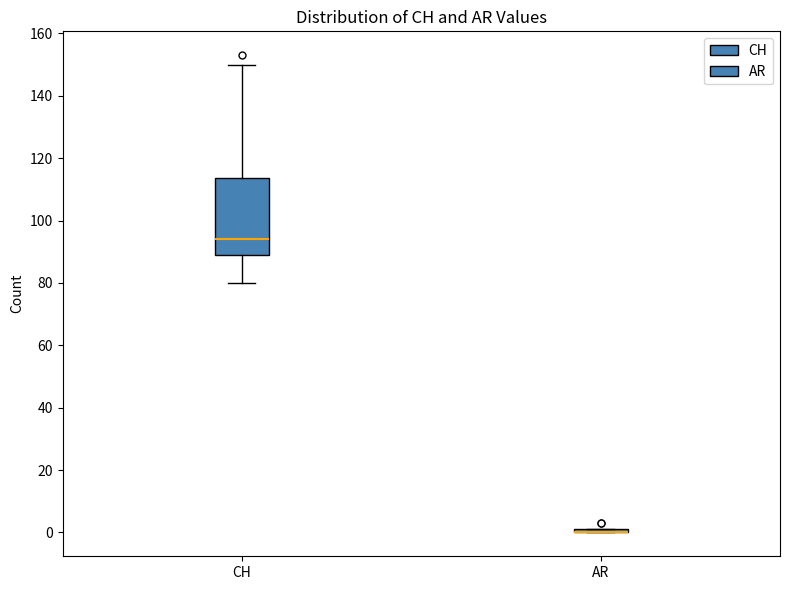

Reading left to right, transcribe this box plot: for each box, give where its median line is, the range the box spans, and where its two whiskers end, as read against the y-axis. The values are not printed on the chart, so give them approximately, as read against the axis.

CH: median 94, box 90 to 114, whiskers 80 to 150
AR: box collapsed to a line at 0, whiskers 0 to 2